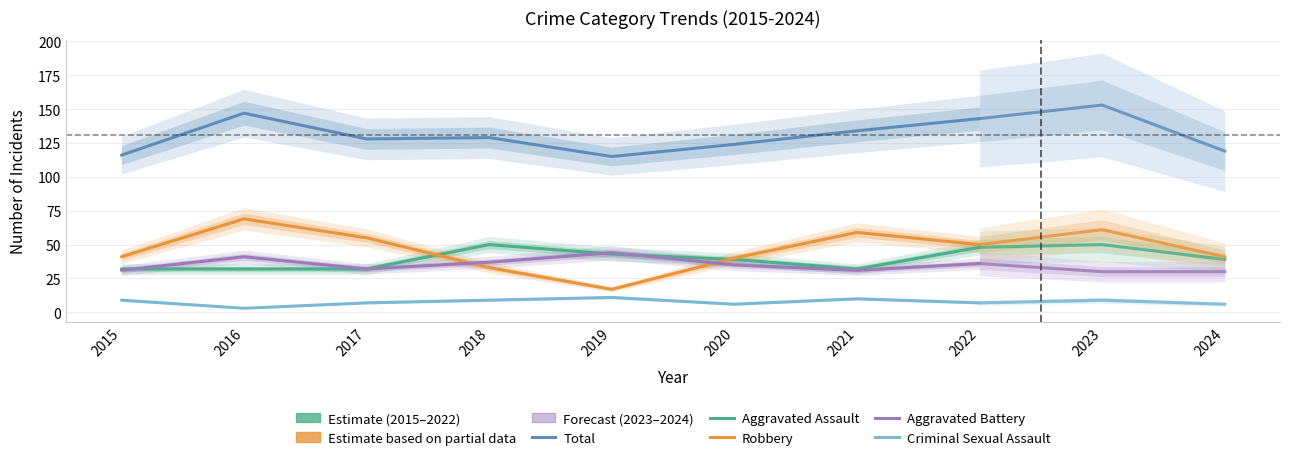

Between 2015 and 2019, which series saw the biggest shift?

Robbery